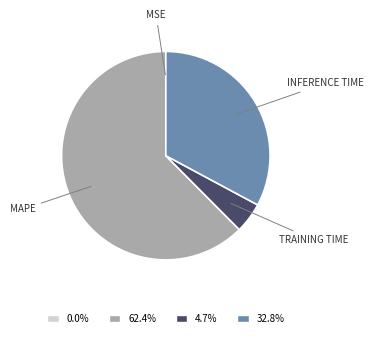

Does any single category account for the majority?

Yes